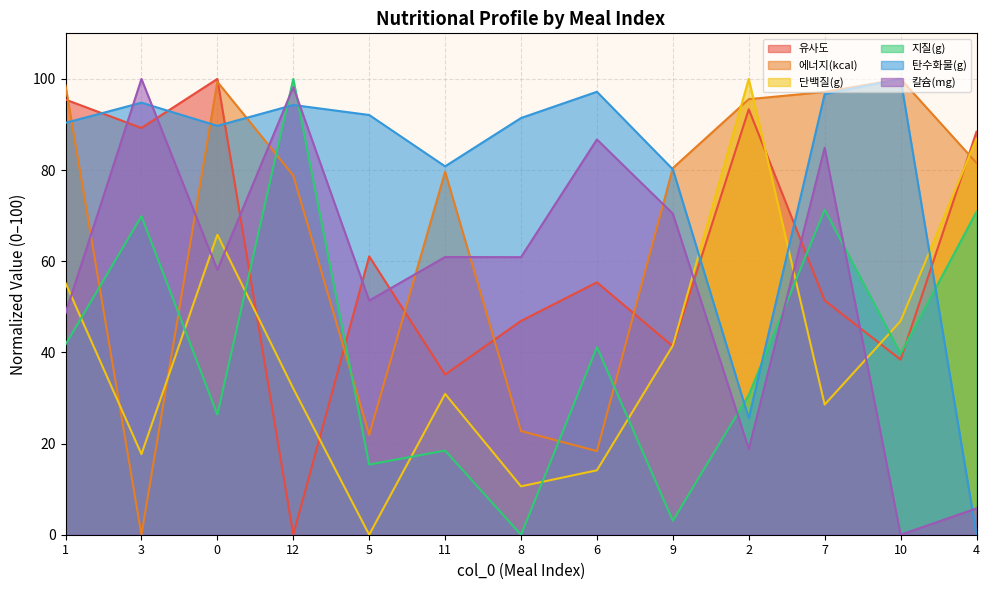

Which series changed the most between 0 and 6?

에너지(kcal)